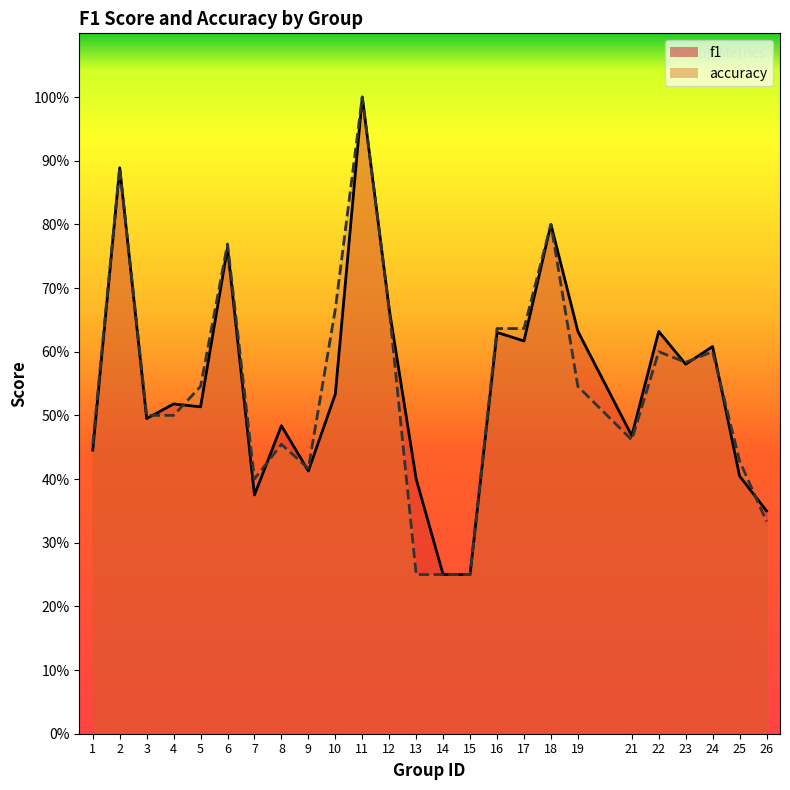

What is the difference between the second highest and minimum values in the accuracy series?

0.6